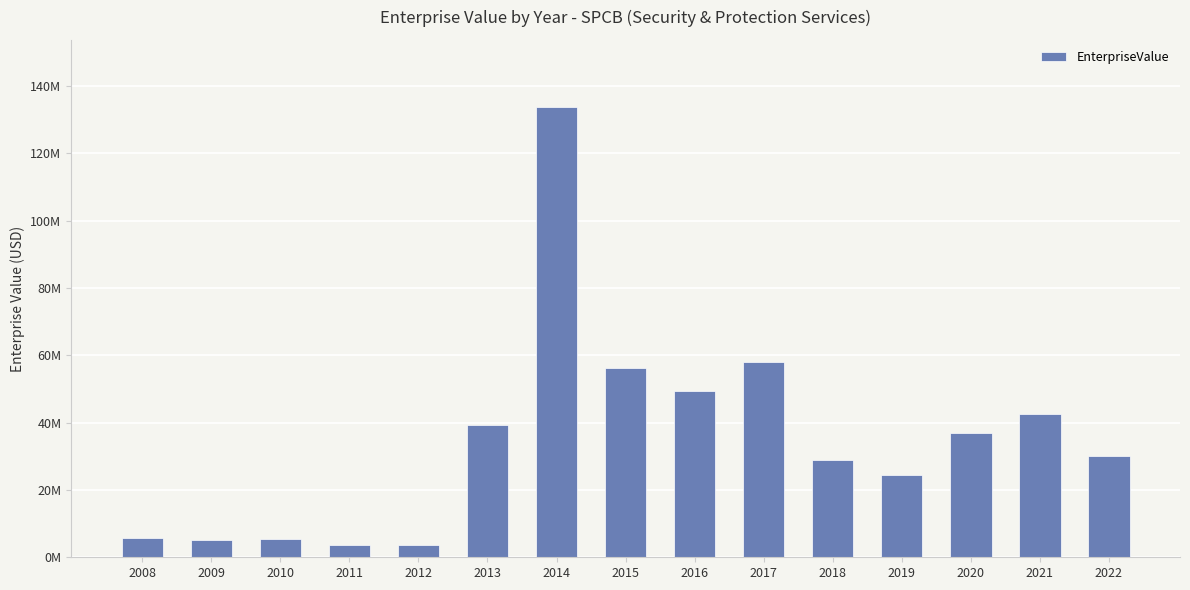

List the labels in order of value, smallest first.

2011, 2012, 2009, 2010, 2008, 2019, 2018, 2022, 2020, 2013, 2021, 2016, 2015, 2017, 2014